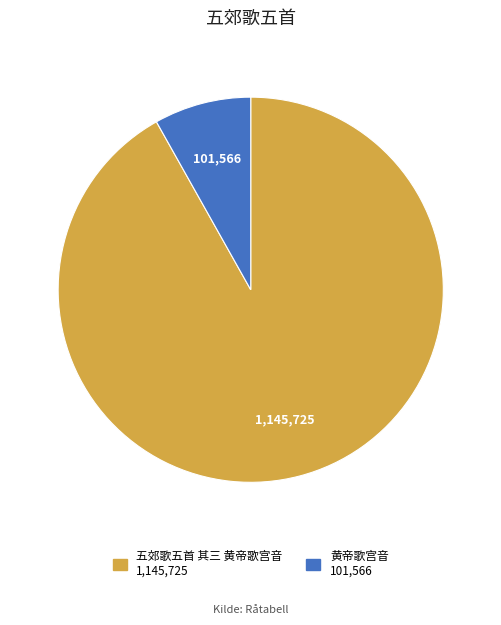

Is it true that 五郊歌五首 其三 黄帝歌宫音 is 92% of the pie?

True